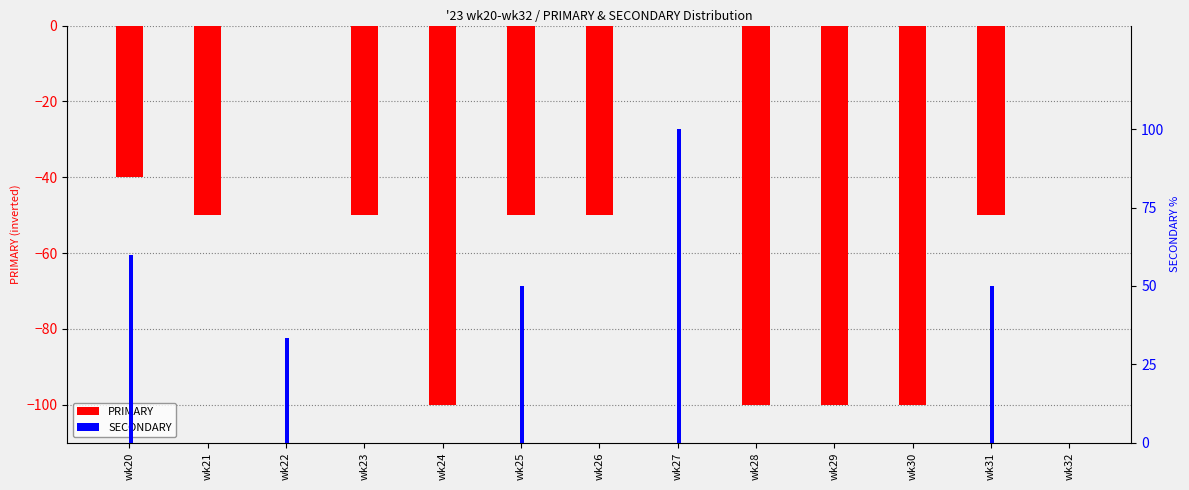

How many groups of bars are there?

13